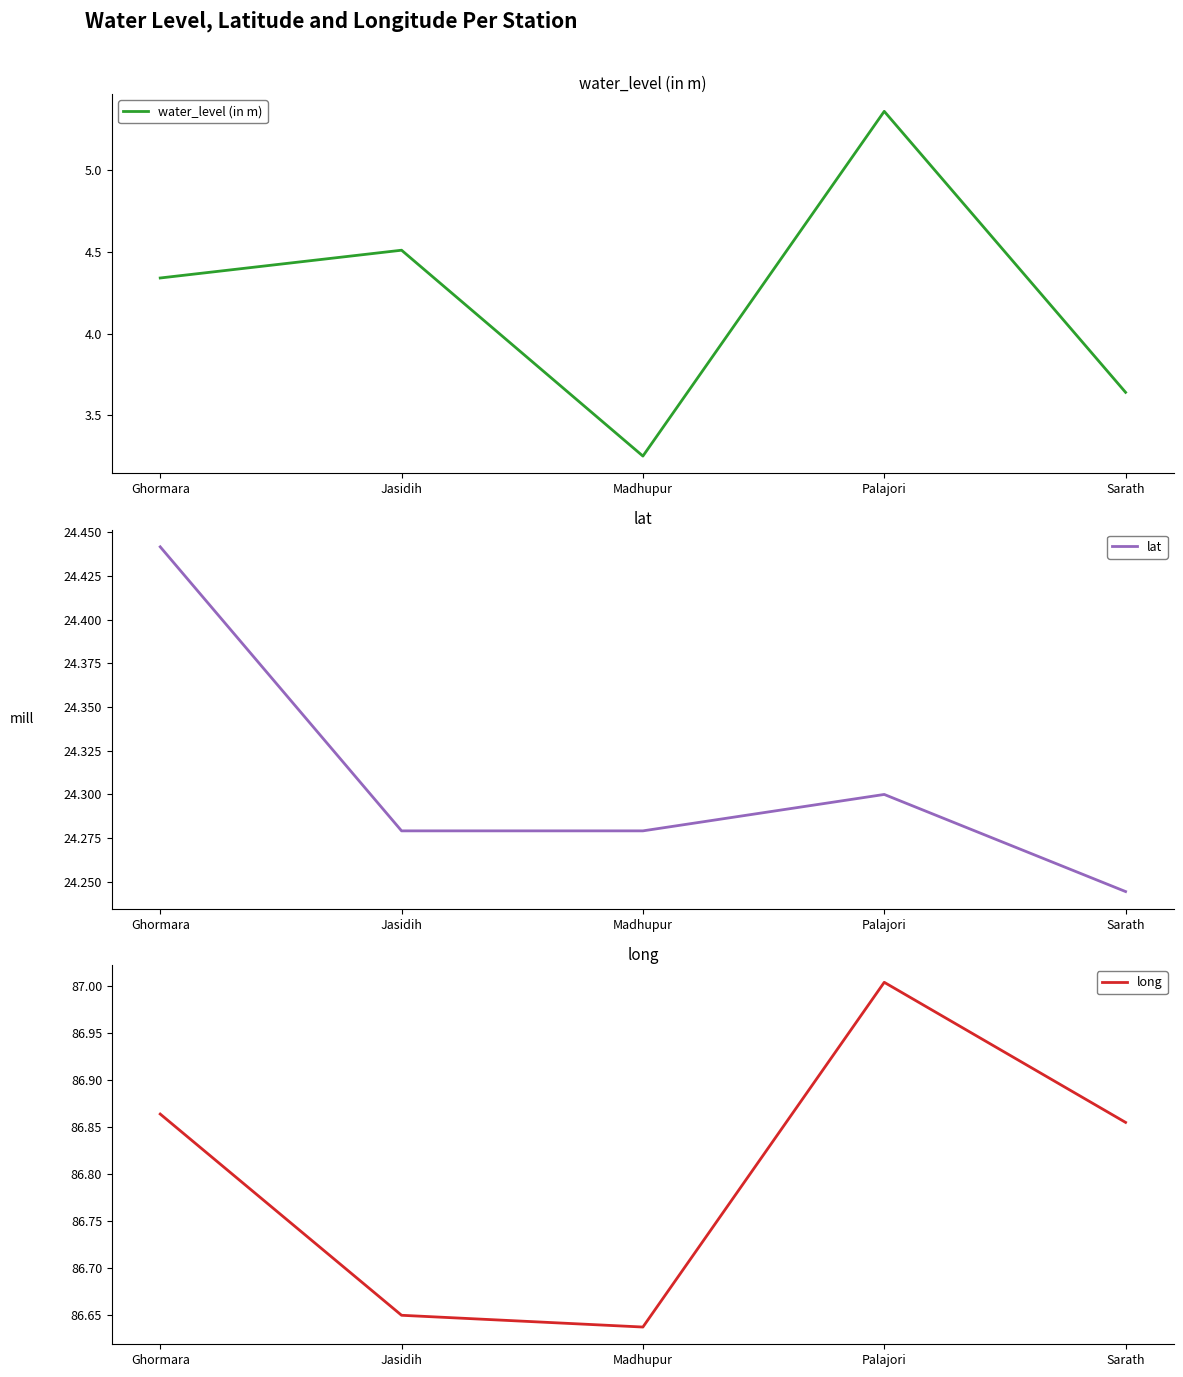

What is the value of the water_level (in m) point at the 2nd from the left?

4.5